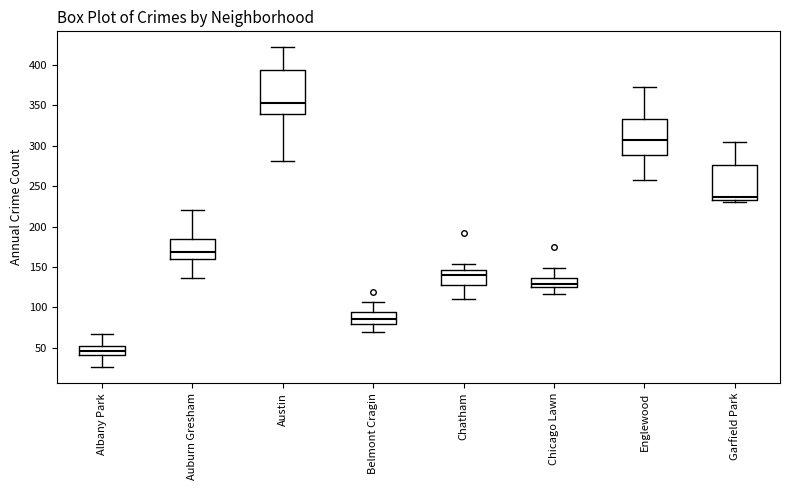

Which box's median line is the lowest?

Albany Park